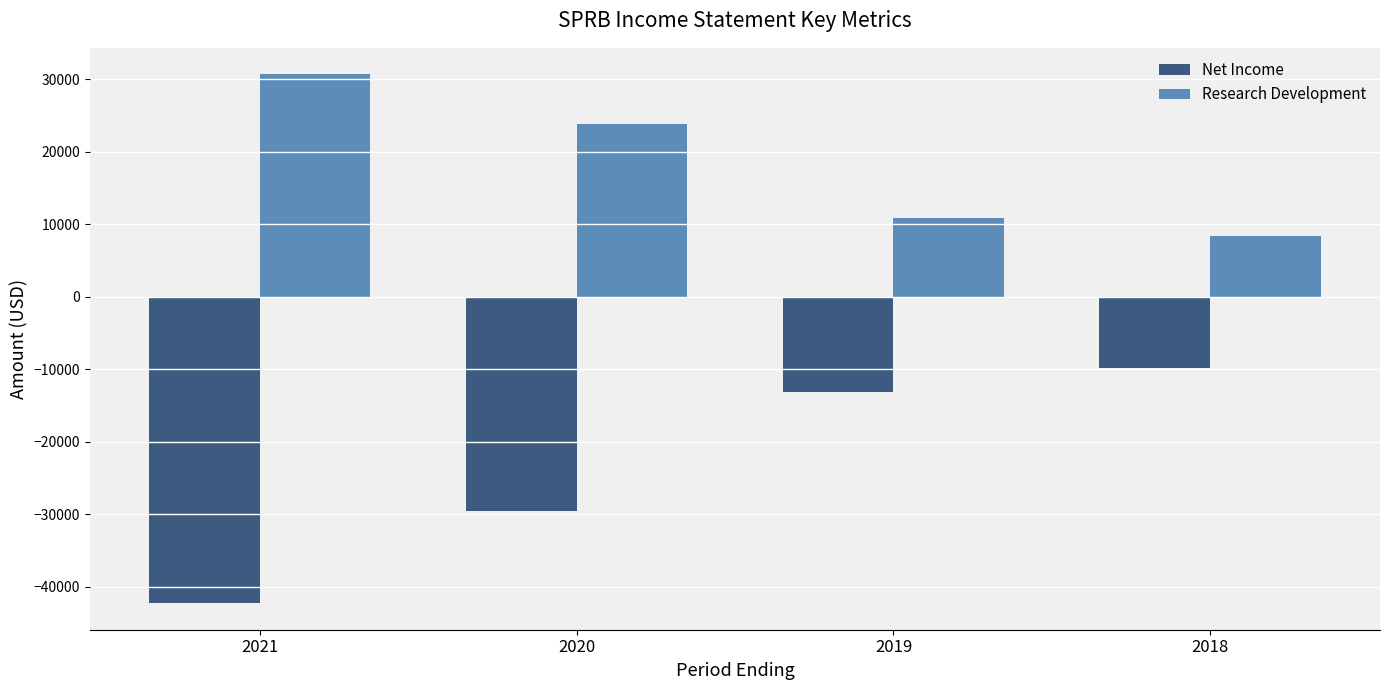

Is it true that Research Development equals 8391 at 2021?

False